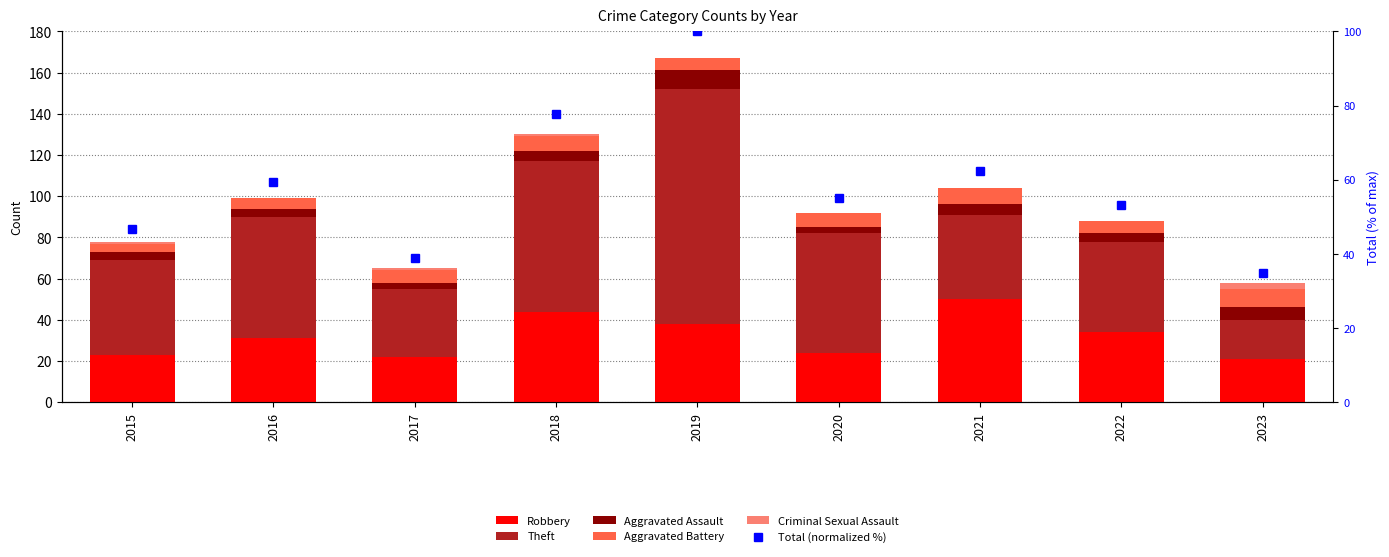

What is the difference between the Theft values at 2016 and 2023?

40.0